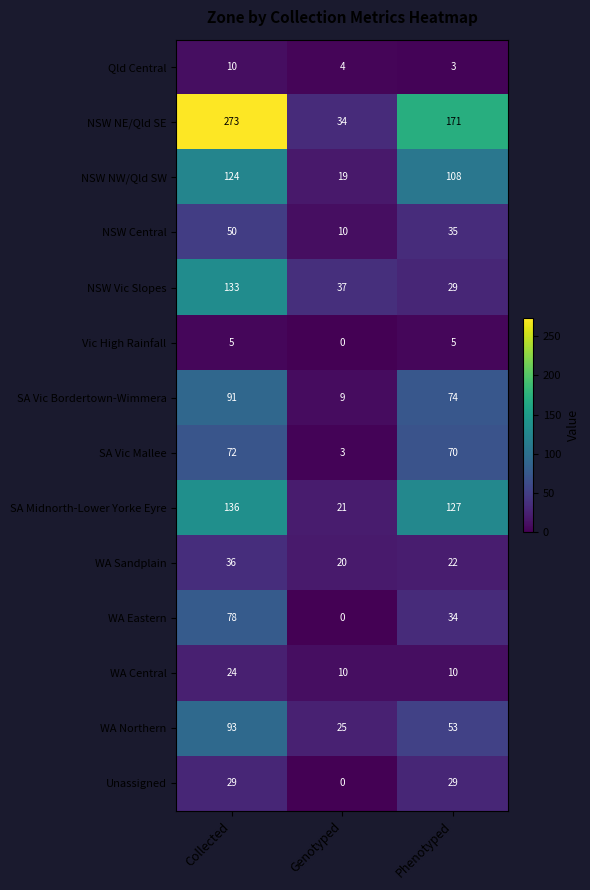

List the labels in order of WA Northern value, largest first.

Collected, Phenotyped, Genotyped